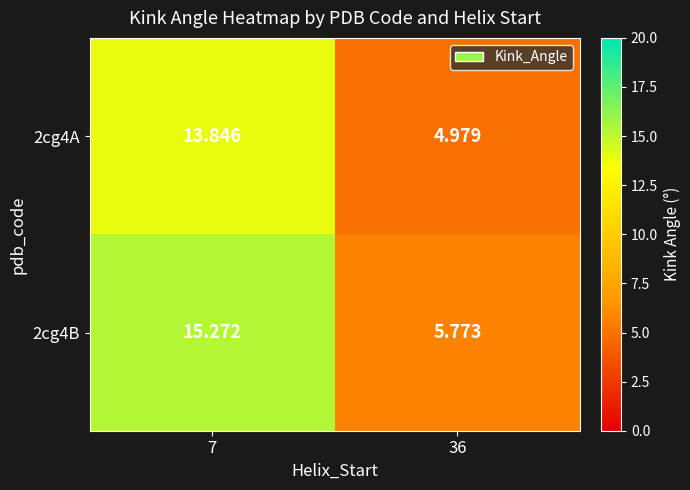

Is the value of 2cg4B at 36 greater than the value of 2cg4A at 7?

No